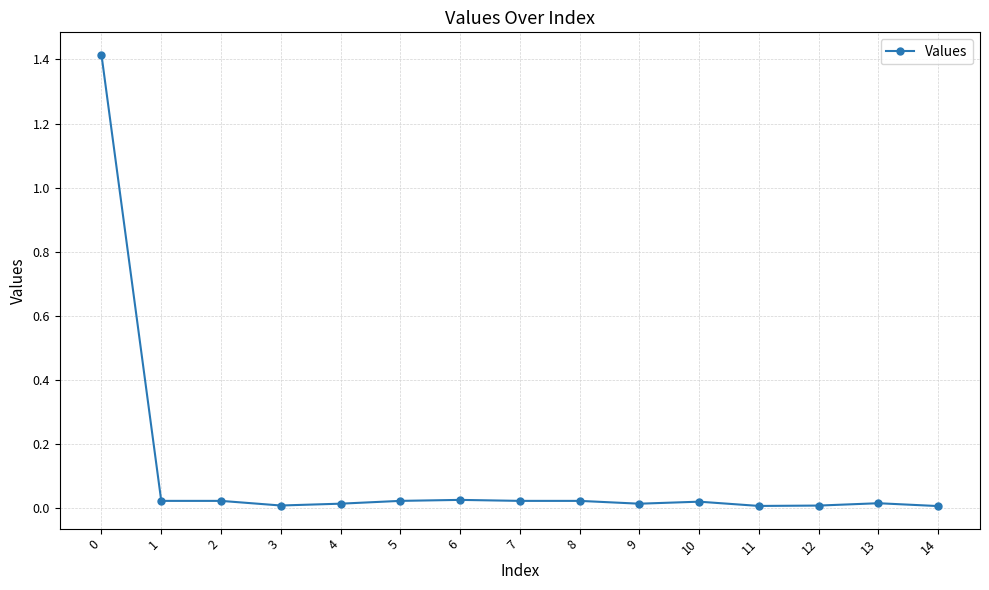

Count the number of data series in this chart.

1